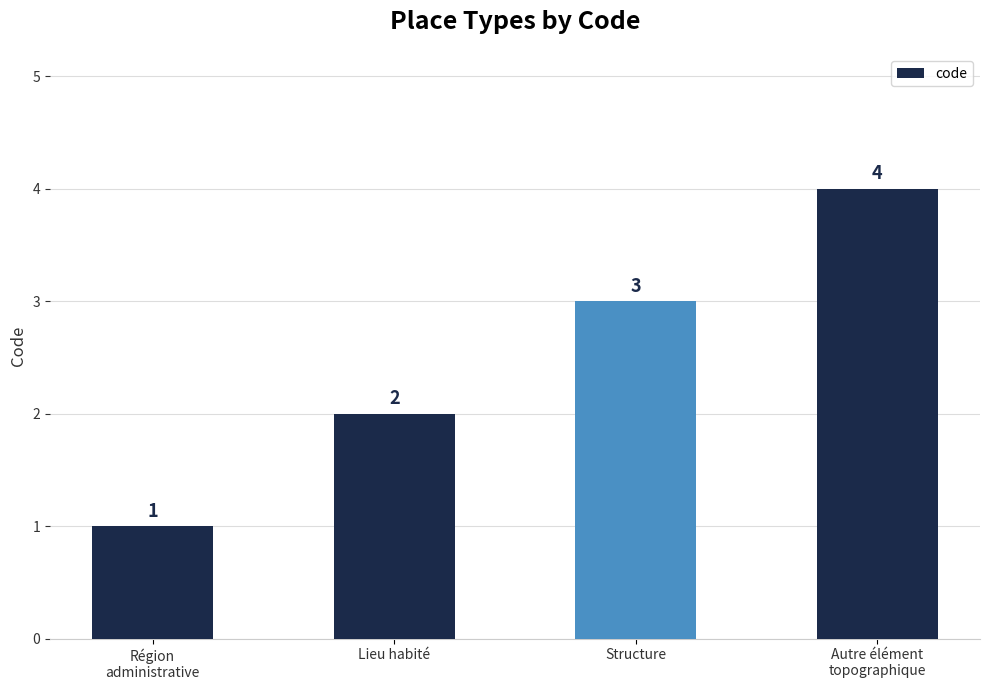

What is the minimum value shown in the chart?

1